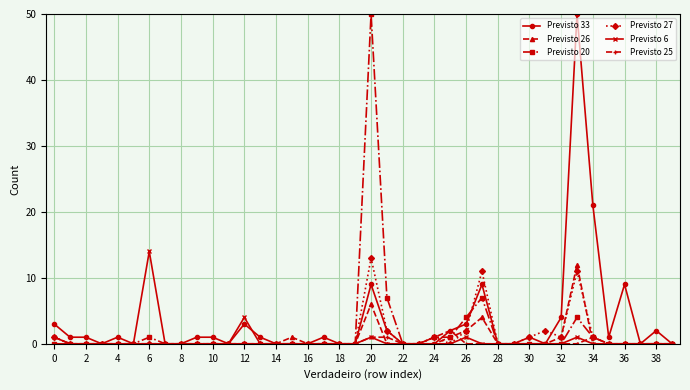

What are all the series names shown in the legend?

Previsto 33, Previsto 26, Previsto 20, Previsto 27, Previsto 6, Previsto 25